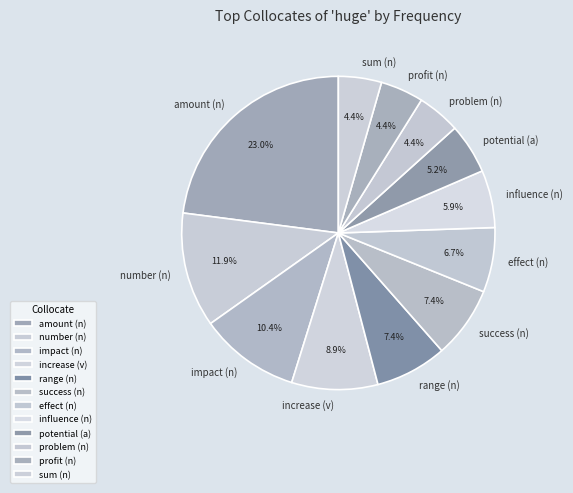

What is the ratio of the value at range (n) to the value at sum (n)?

1.7